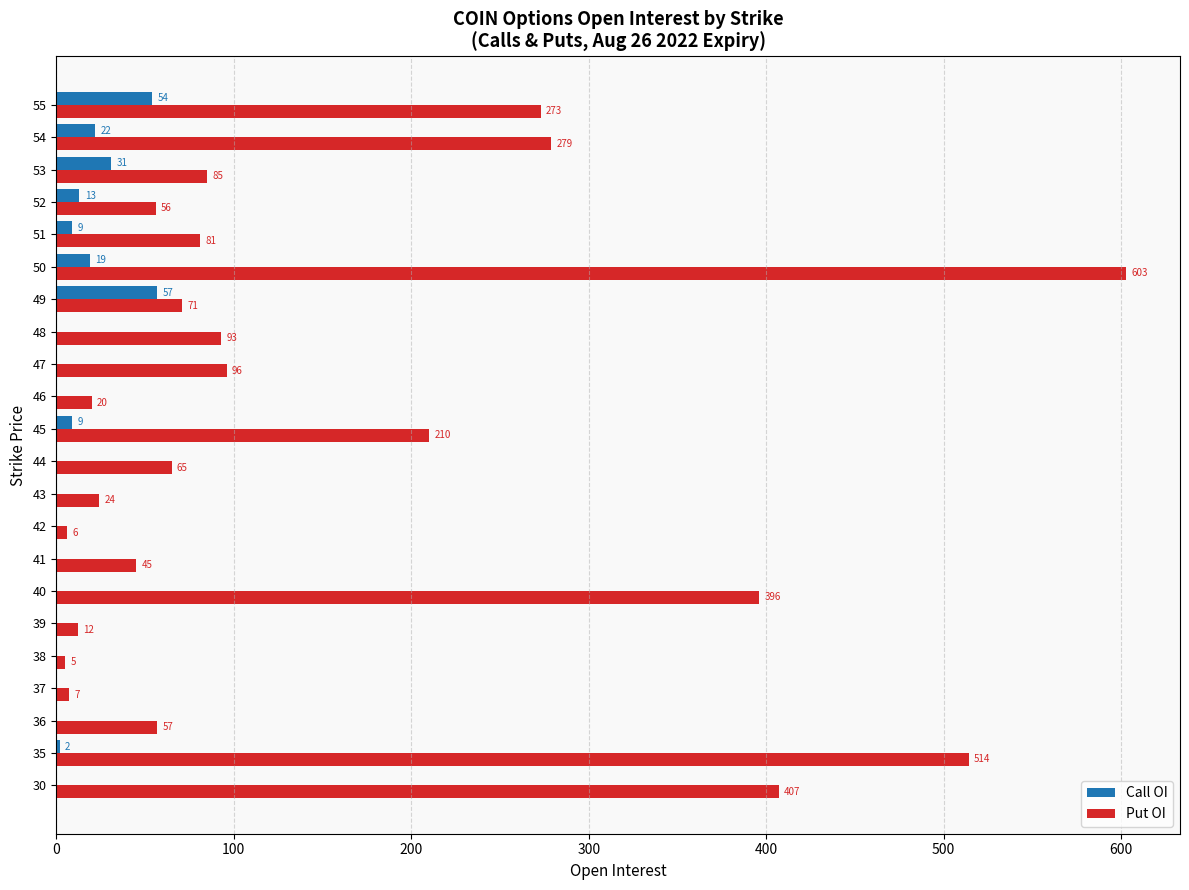

Is the value of Call OI at 45 greater than the value of Put OI at 54?

No